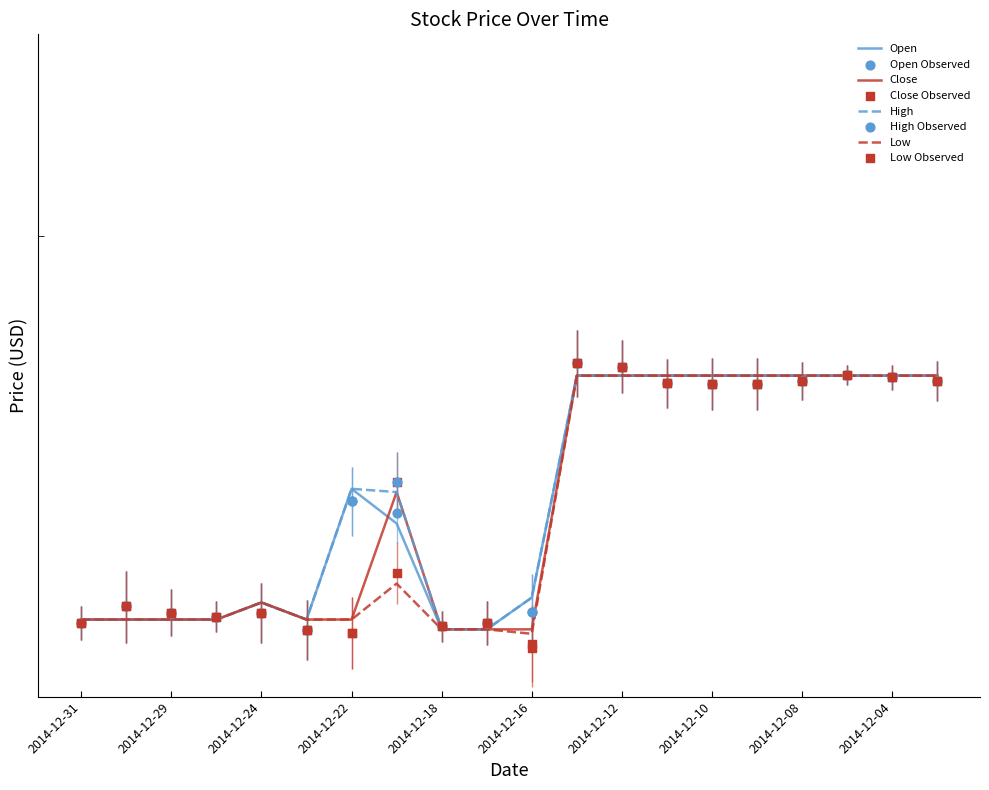

Is the value of High at 2014-12-23 greater than the value of Close at 2014-12-31?

No